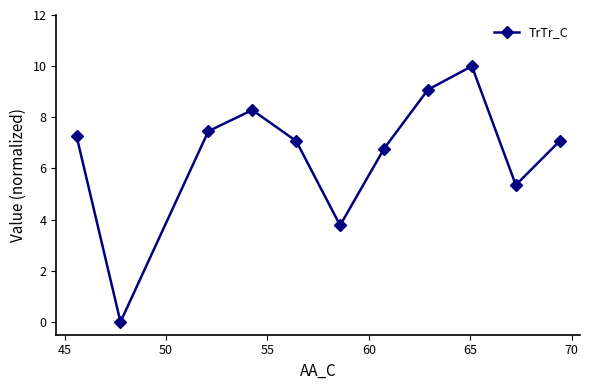

Reading left to right, list all the values displayed in this chart.

7.3	0.0	7.5	8.3	7.1	3.8	6.8	9.1	10.0	5.4	7.1